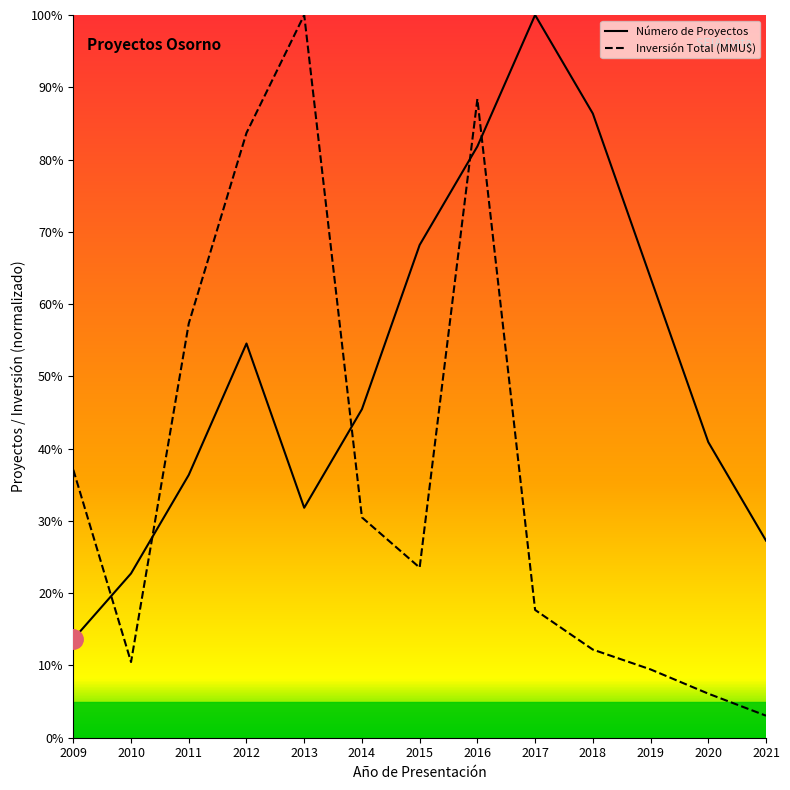

Which series has the largest total across all categories?

Número de Proyectos